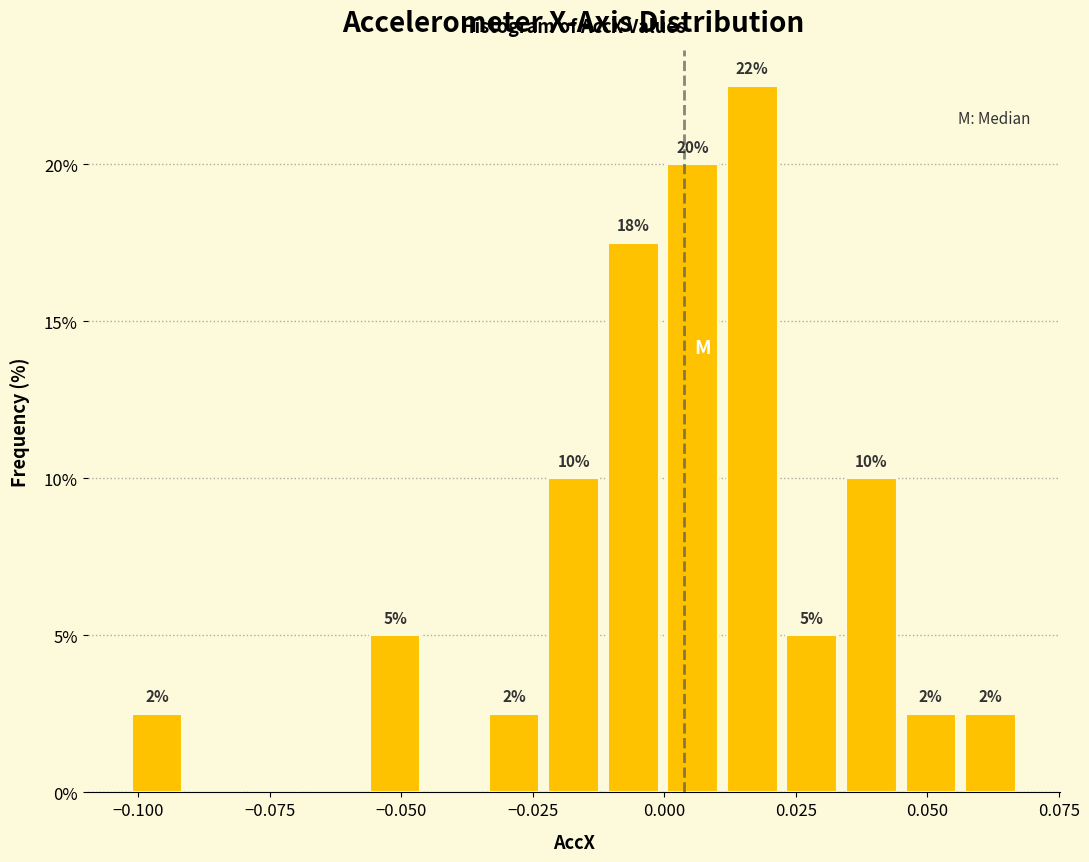

Around what value on the x-axis is the tallest bar? Give the approximate position of its centre, as read against the axis.

0.015